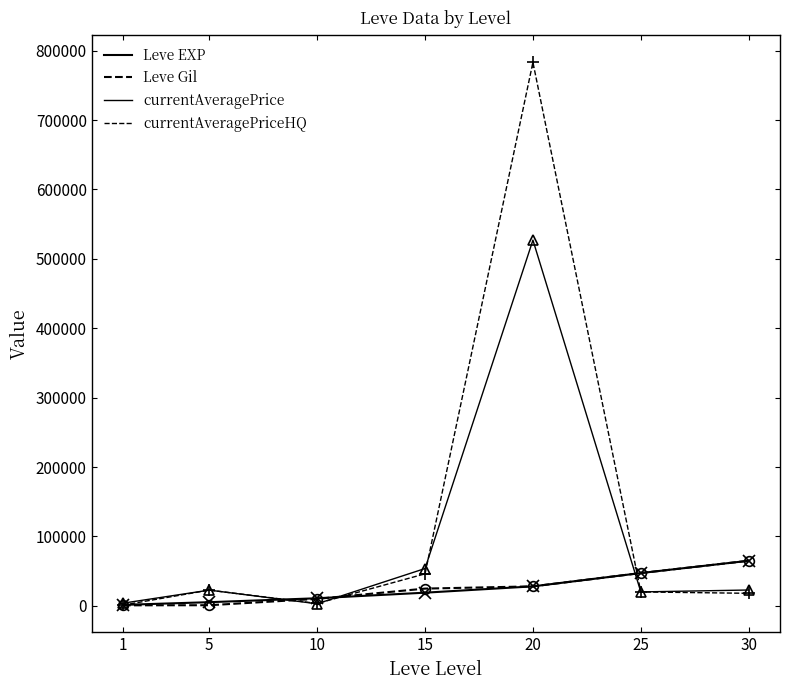

Is this an area chart (filled region under the line)?

No